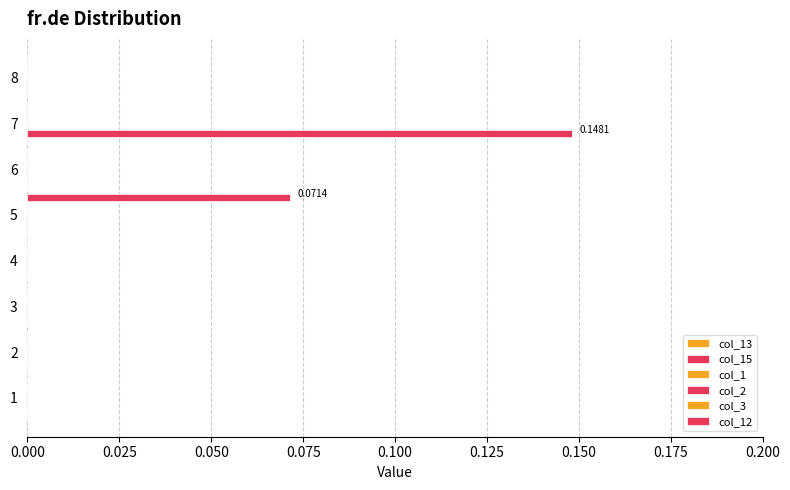

How many values in col_15 are above zero?

1